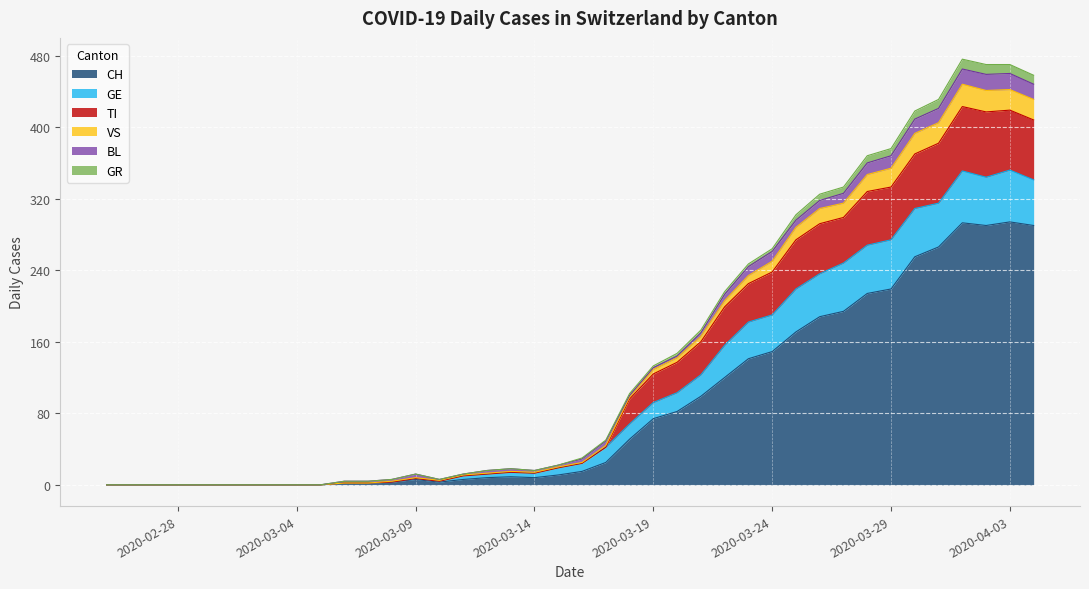

What is the maximum value for CH?

294